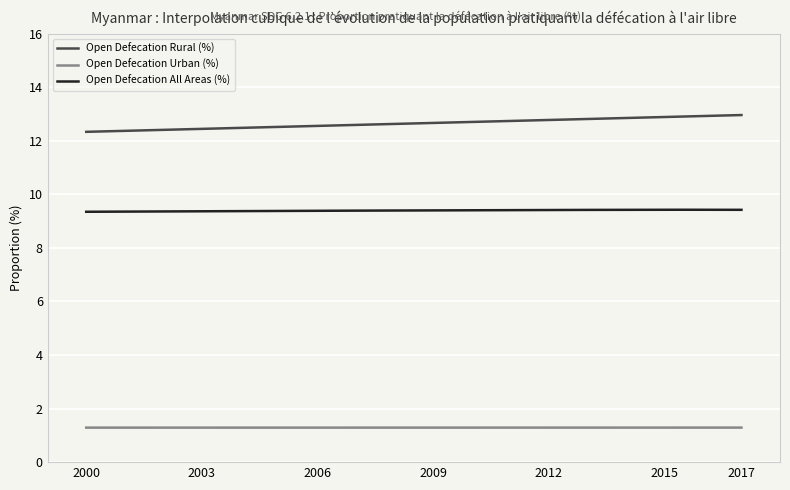

True or false: Open Defecation Urban (%) and Open Defecation All Areas (%) cross at least once.

False